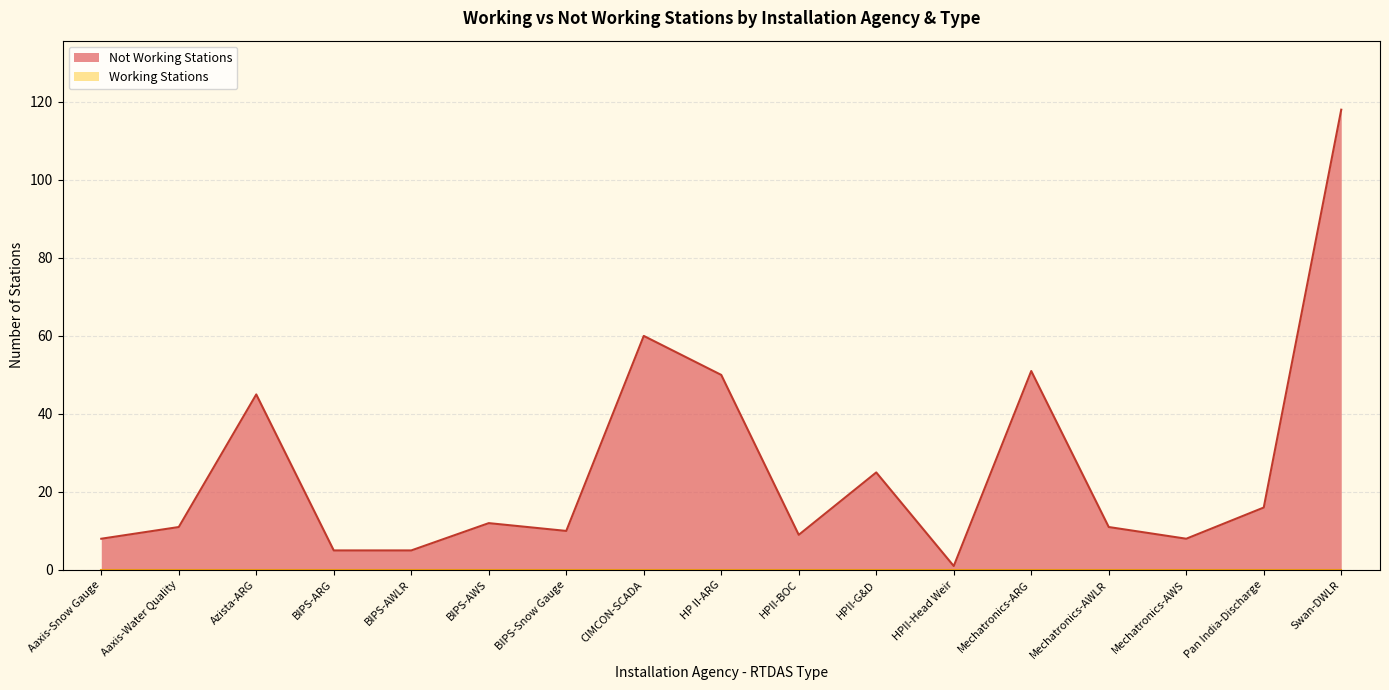

Rank the categories by value from highest to lowest.

Swan-DWLR, CIMCON-SCADA, Mechatronics-ARG, HP II-ARG, Azista-ARG, HPII-G&D, Pan India-Discharge, BIPS-AWS, Aaxis-Water Quality, Mechatronics-AWLR, BIPS-Snow Gauge, HPII-BOC, Aaxis-Snow Gauge, Mechatronics-AWS, BIPS-ARG, BIPS-AWLR, HPII-Head Weir